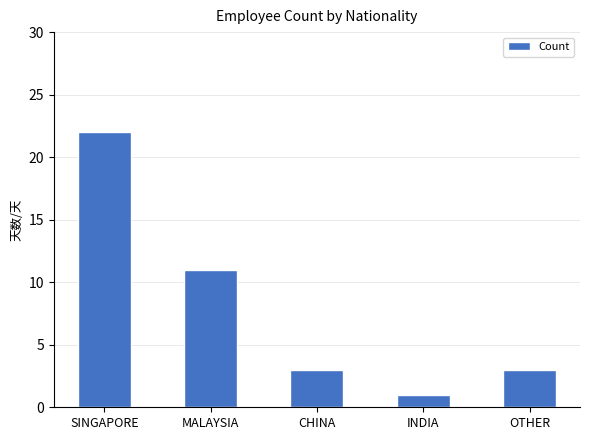

Where is the data nearest to the value 11?

MALAYSIA